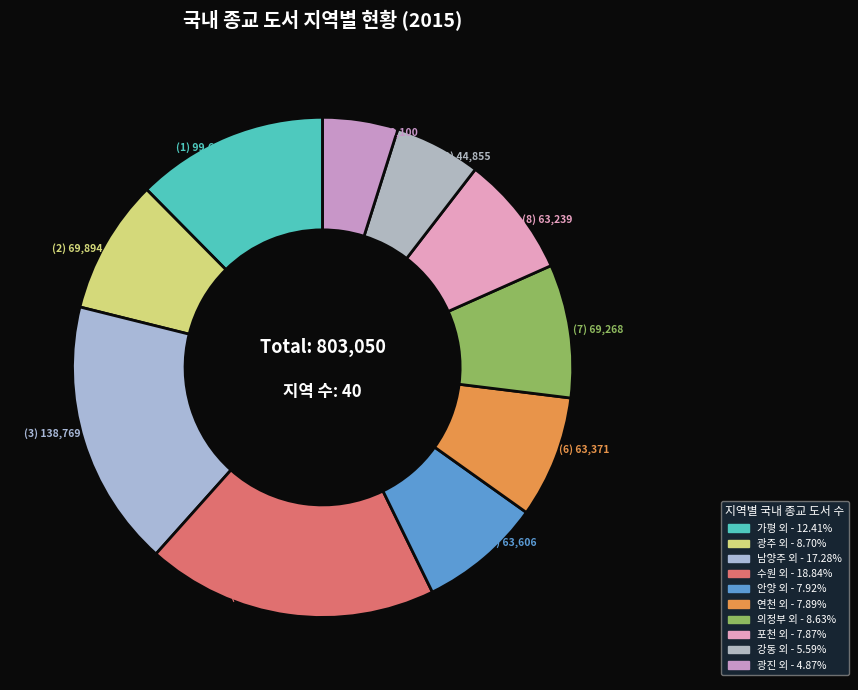

How many segments does this pie chart have?

10